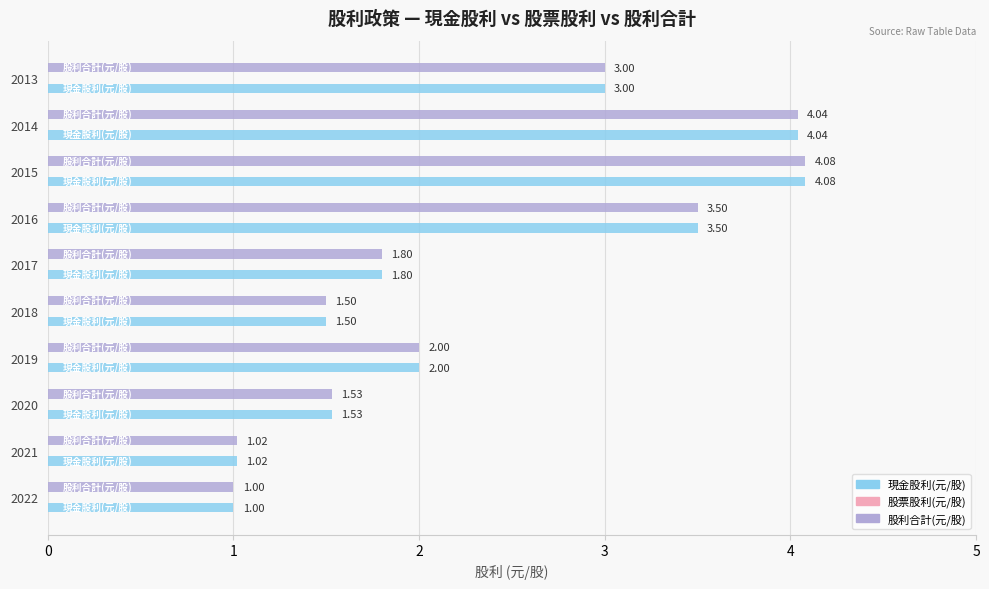

How many data points does each series have?

10